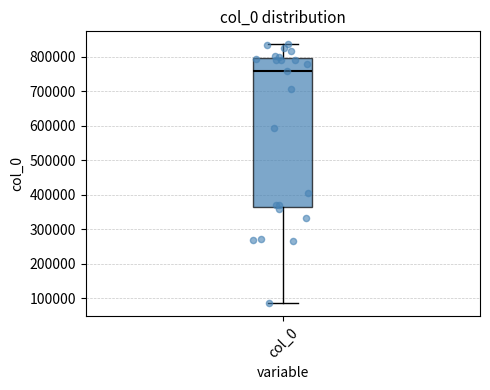

Read this box plot against the y-axis: the position of the median line, the range covered by the box, and the ends of both whiskers. The values are not printed on the chart, so give them approximately, as read against the axis.

median 760000, box 360000 to 800000, whiskers 90000 to 840000